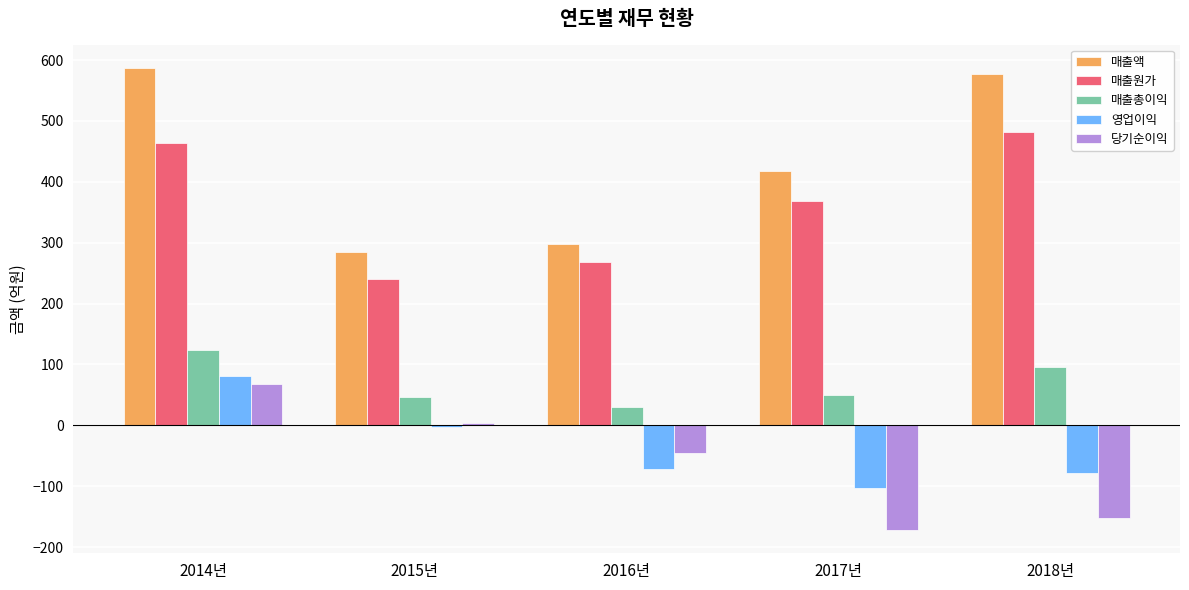

At which label does 매출원가 first exceed 367?

2014년